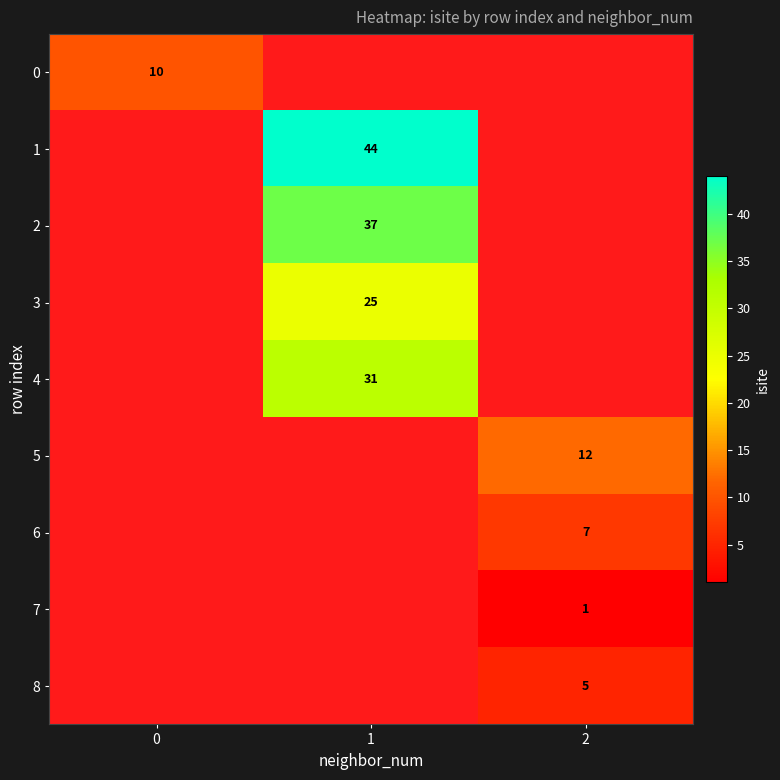

The 5 series shows 4 at 2. True or false?

False